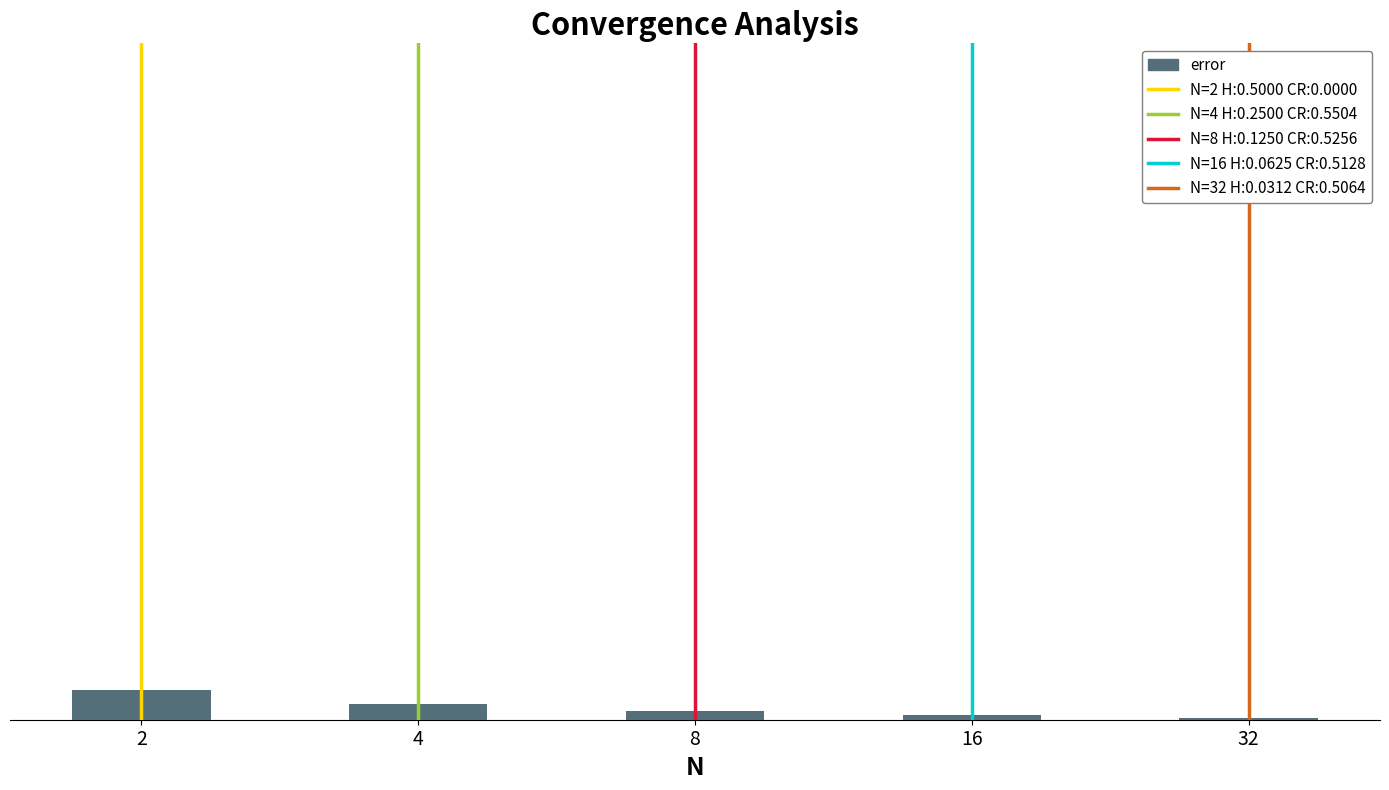

True or false: the data shows 0.0 at 16.

True